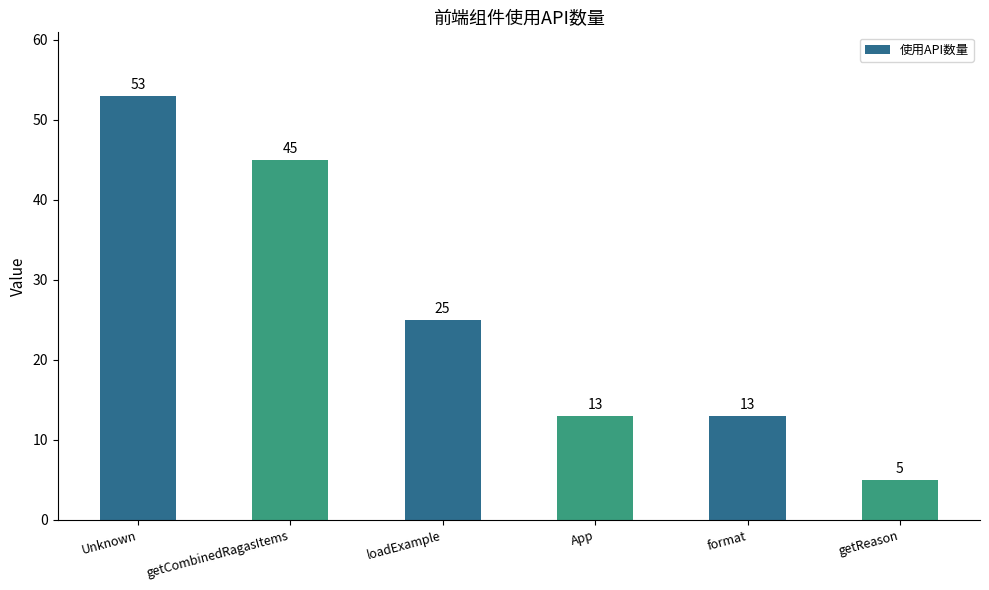

Reading left to right, what are all the values shown in this chart?

53	45	25	13	13	5